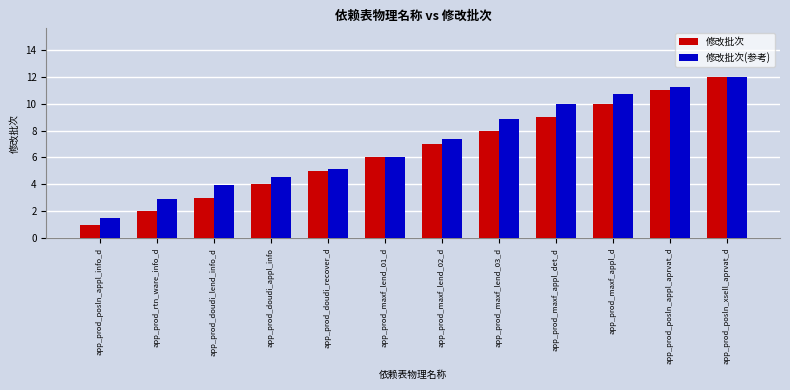

What is the difference between the maximum and minimum values in the 修改批次(参考) series?

10.5